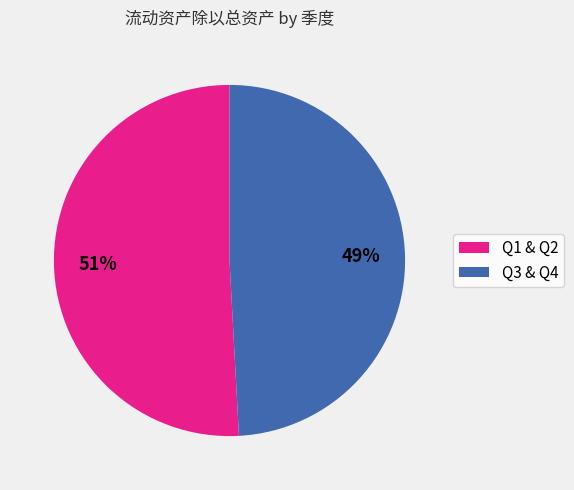

Is there any slice that represents more than half of the pie?

Yes